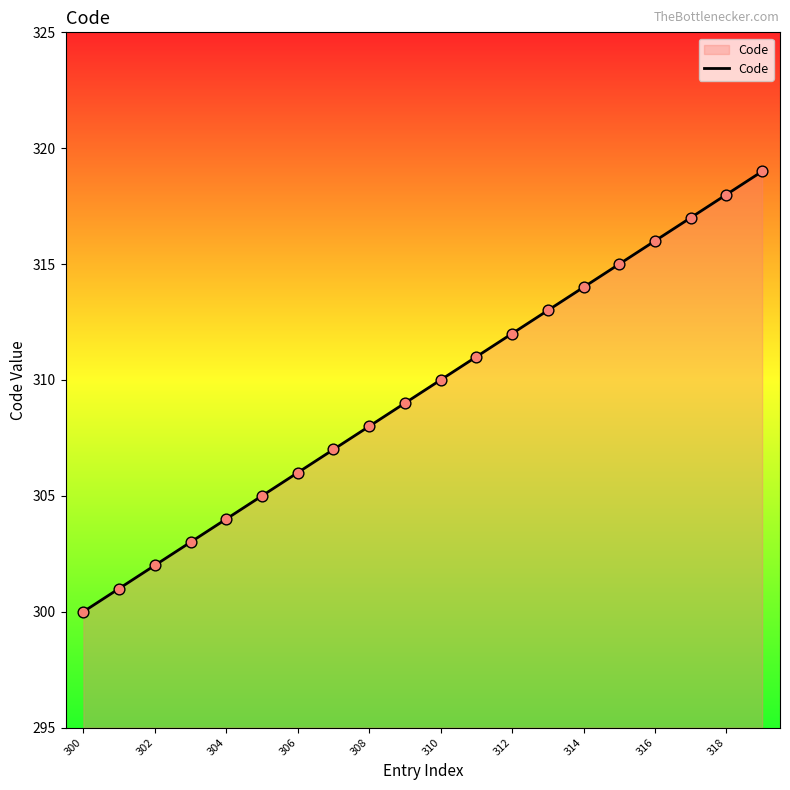

What is the greatest value displayed?

319